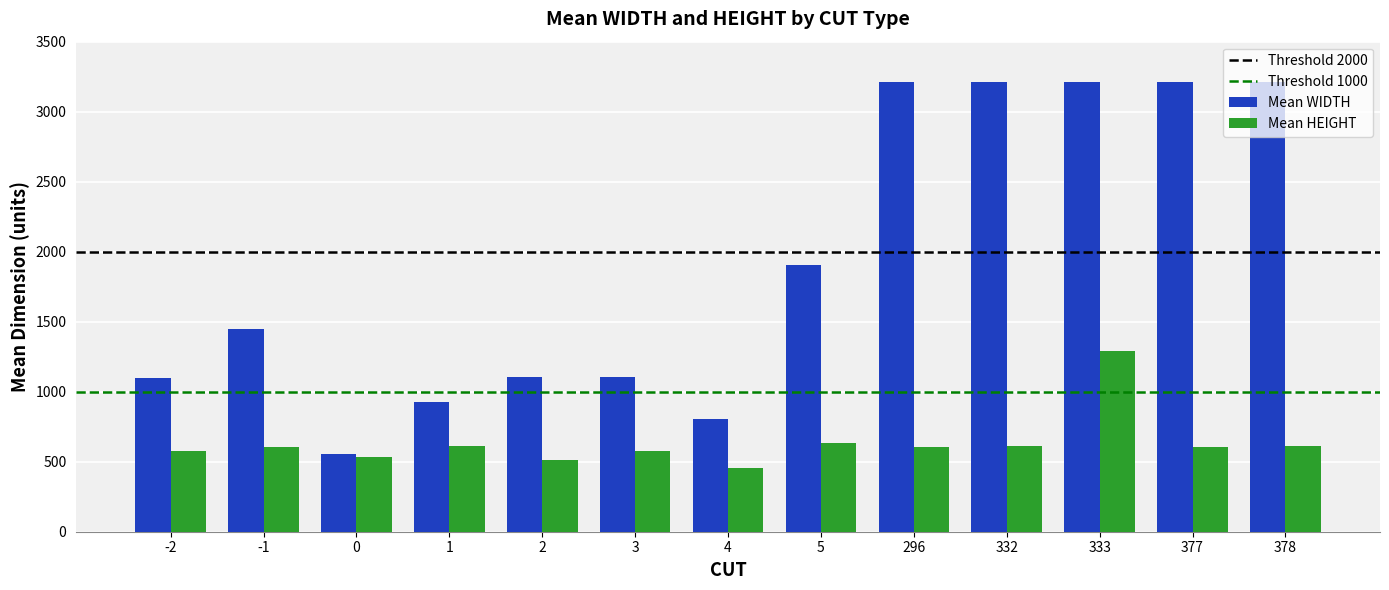

At which category is the sum across all series the highest?

333